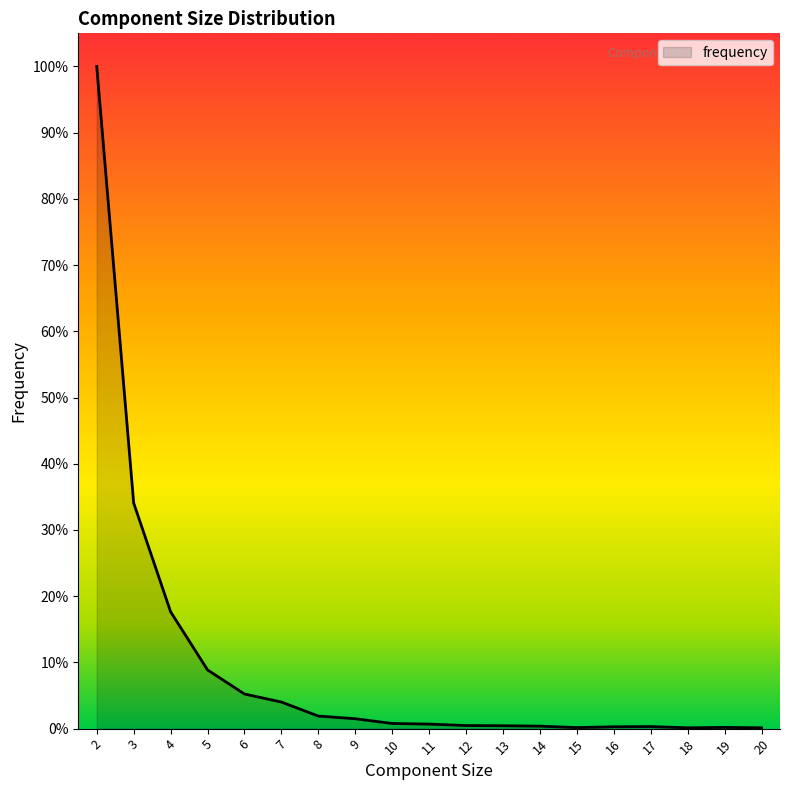

Does the chart display data point markers on the line(s)?

No